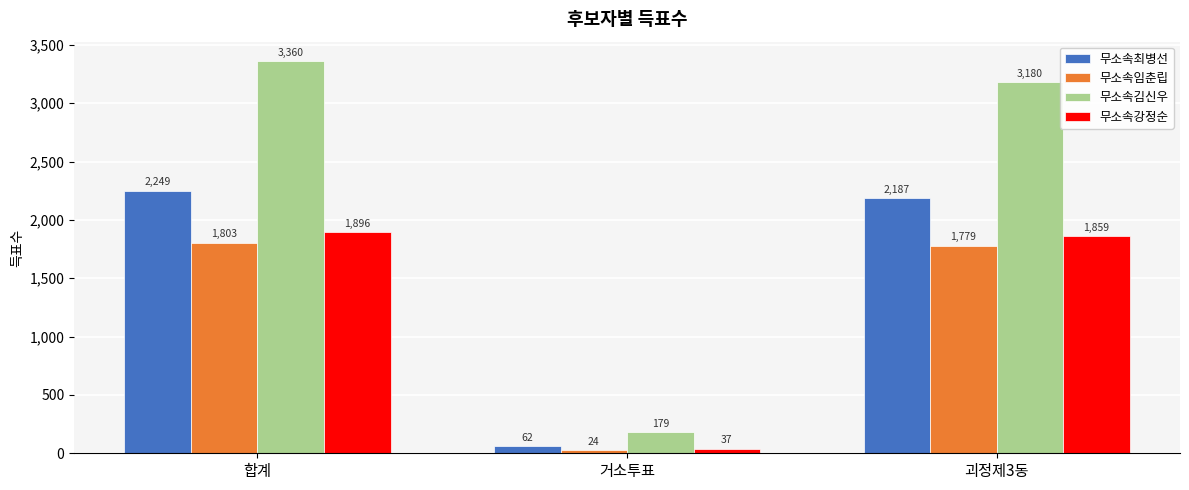

The 무소속최병선 series shows 3768 at 괴정제3동. True or false?

False